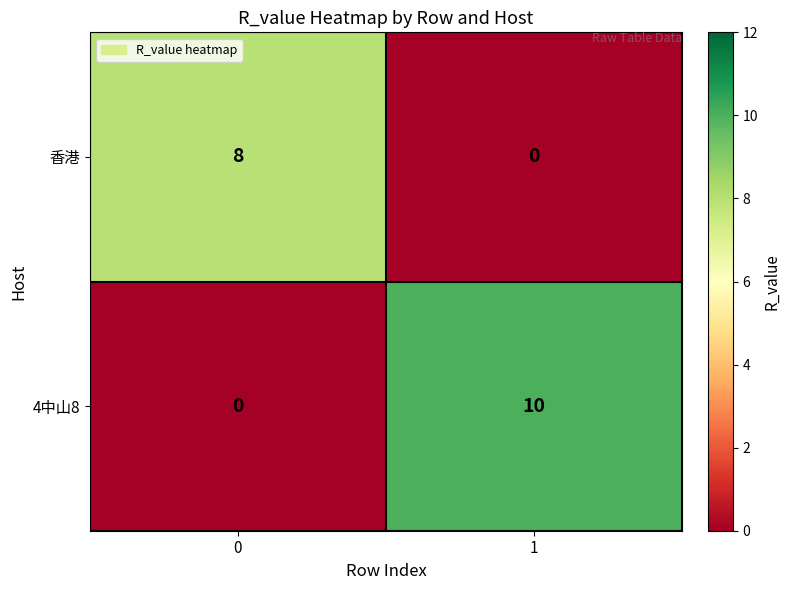

What is the difference between the highest and lowest values at 0?

8